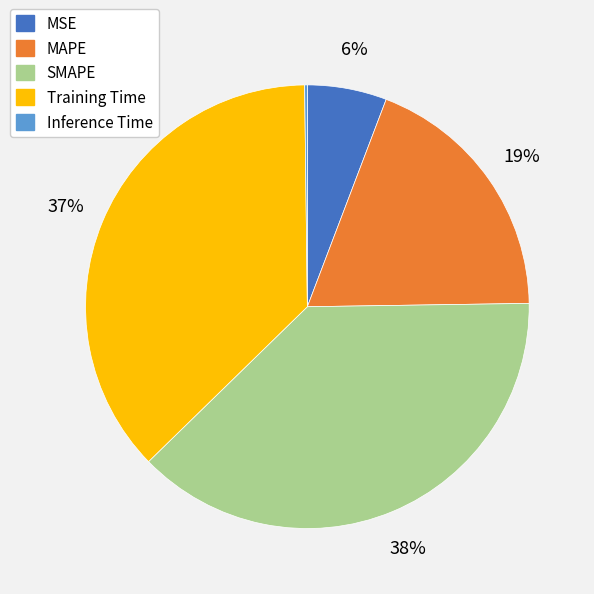

To the nearest percent, what is the average slice percentage?

20%